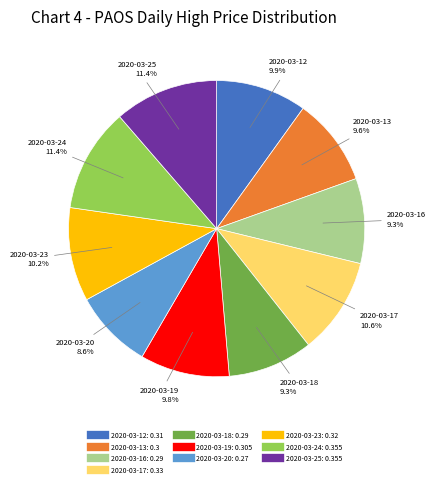

How many segments does this pie chart have?

10